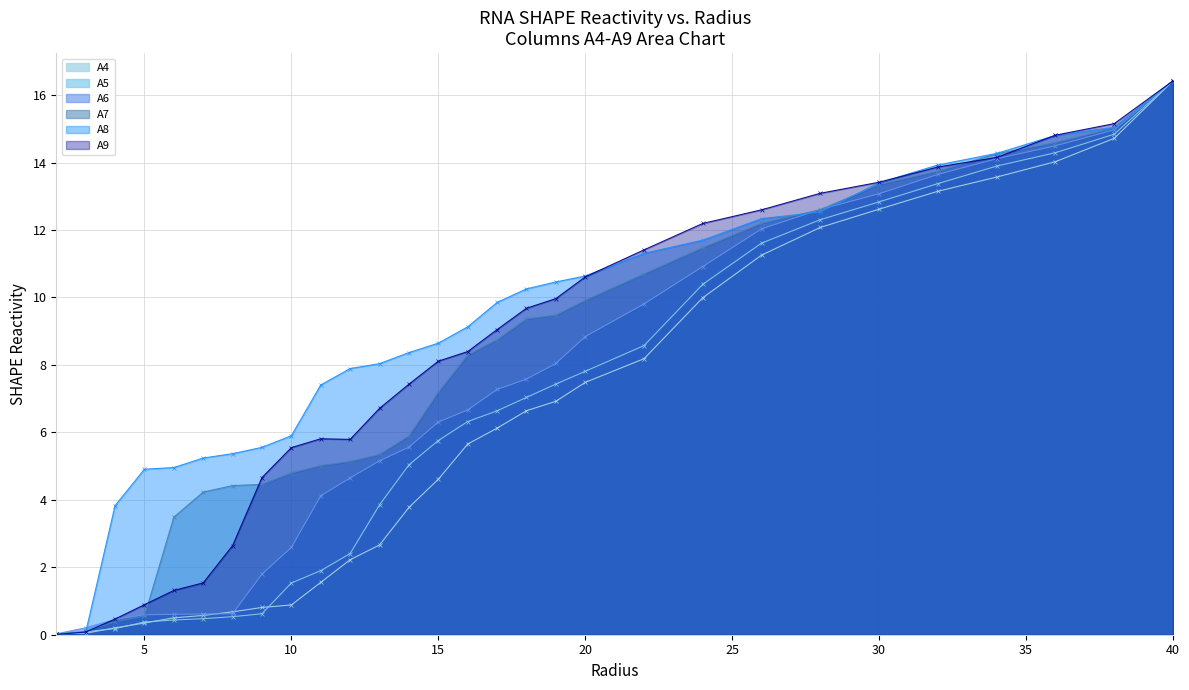

What is the difference between the maximum and minimum values in the A6 series?

16.4